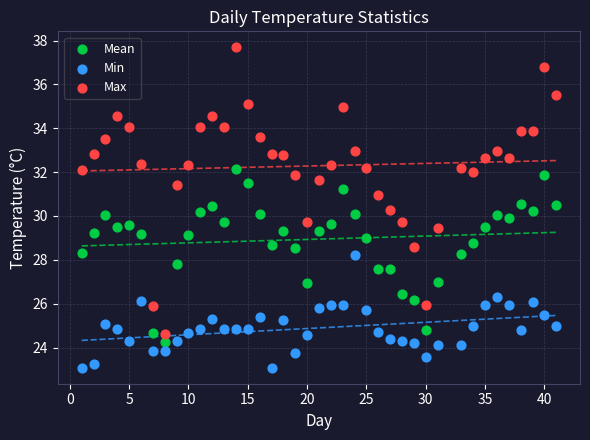

Across all data points, what is the range of X values (max minus min)?

40.0